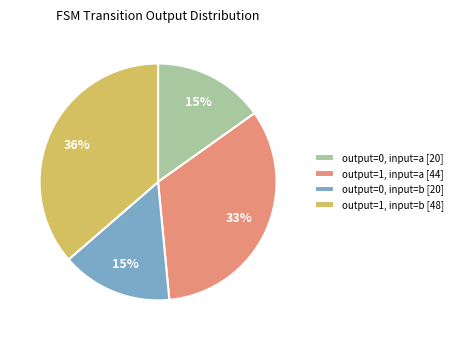

Does output=1, input=b represent more than half of the total?

No